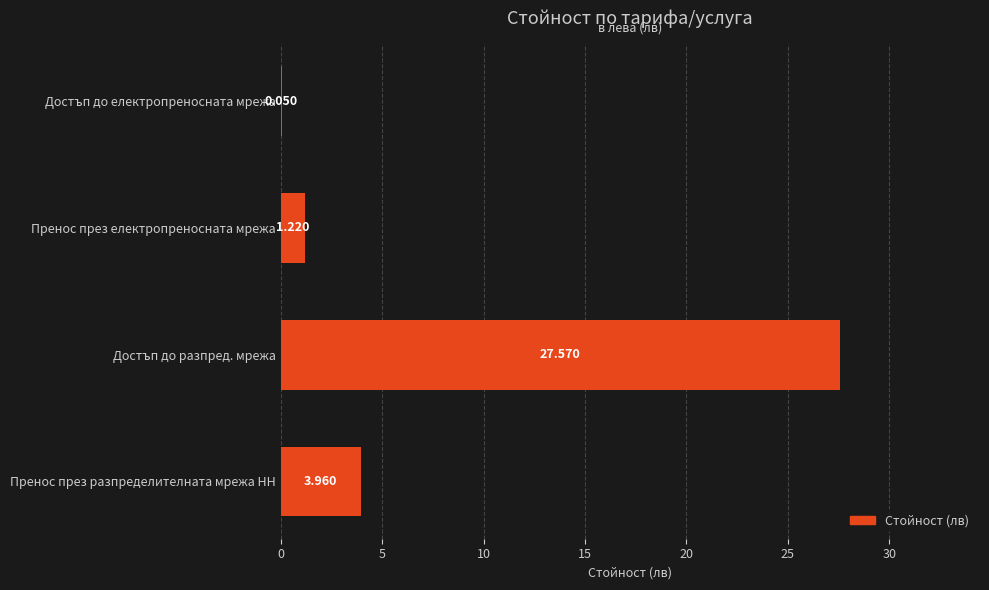

Where is the data nearest to the value 13?

Пренос през разпределителната мрежа НН